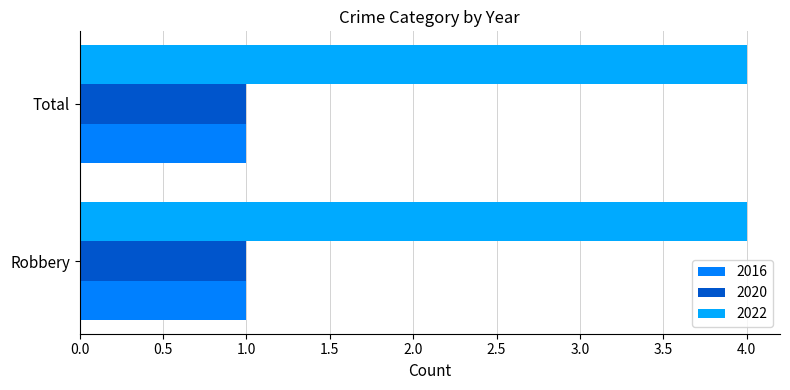

What is the maximum value shown in the chart?

4